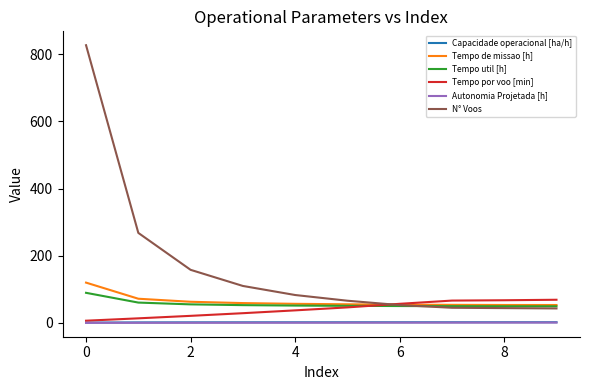

What are all the series names shown in the legend?

Capacidade operacional [ha/h], Tempo de missao [h], Tempo util [h], Tempo por voo [min], Autonomia Projetada [h], N° Voos